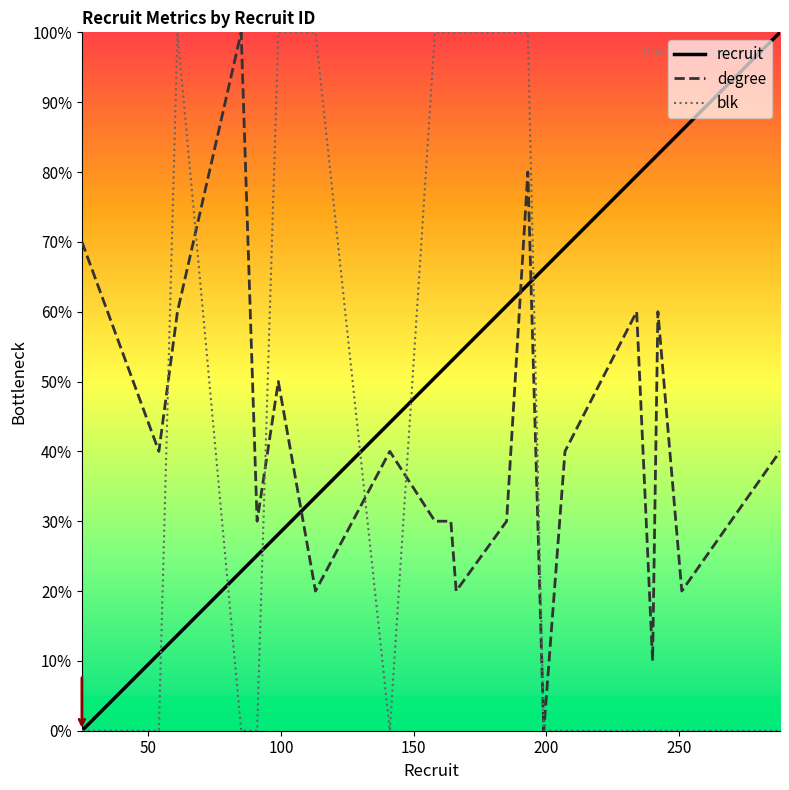

True or false: recruit has more than 1 interior local peaks.

False